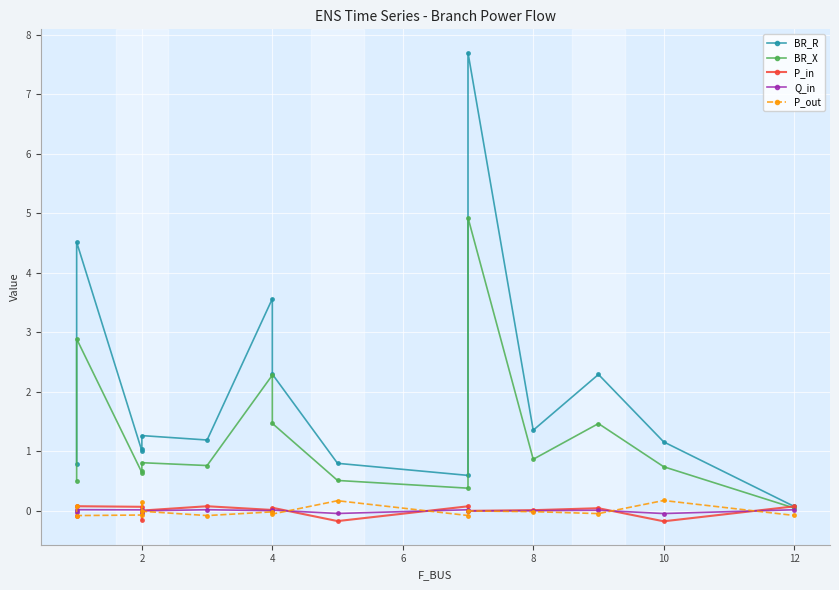

What are all the series names shown in the legend?

BR_R, BR_X, P_in, Q_in, P_out